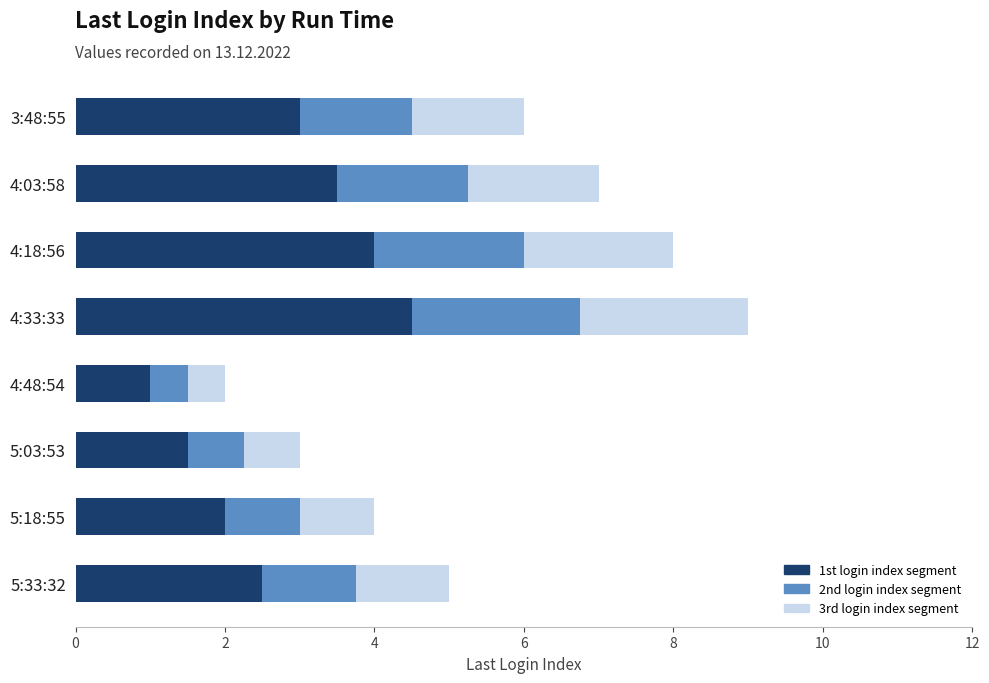

What is the total value across all series at 5:03:53?

3.0